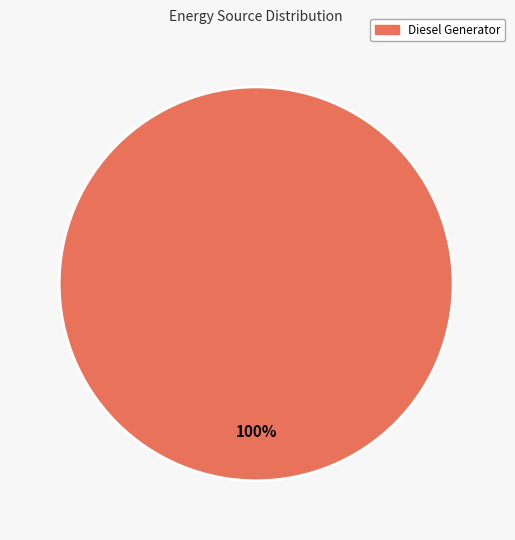

How many segments does this pie chart have?

1